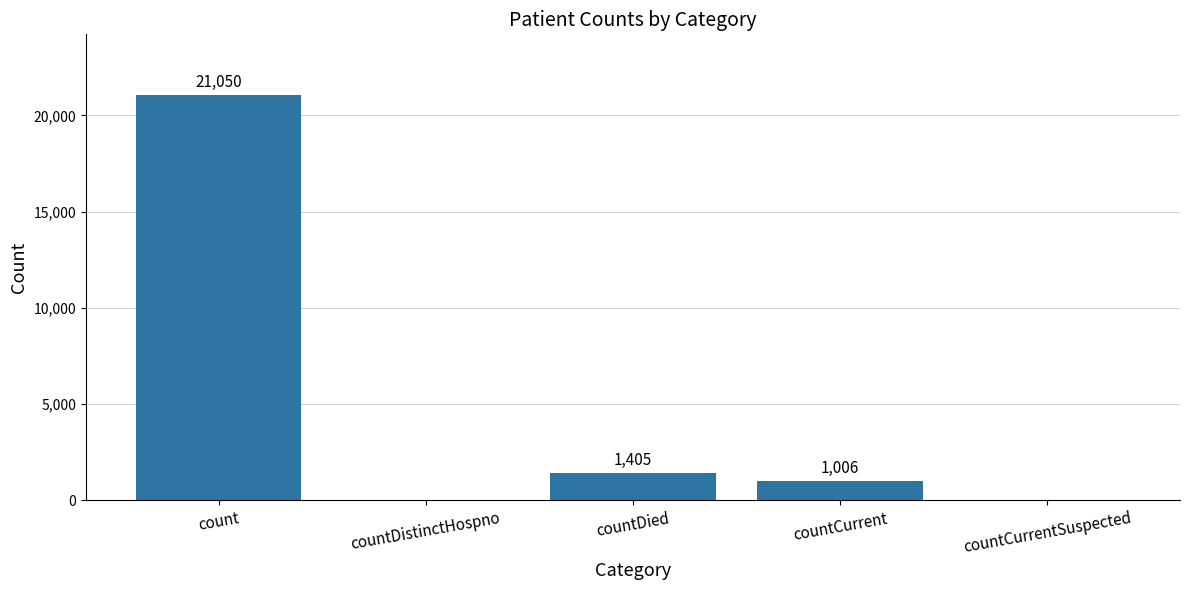

At which label is the value closest to 10525?

countDied